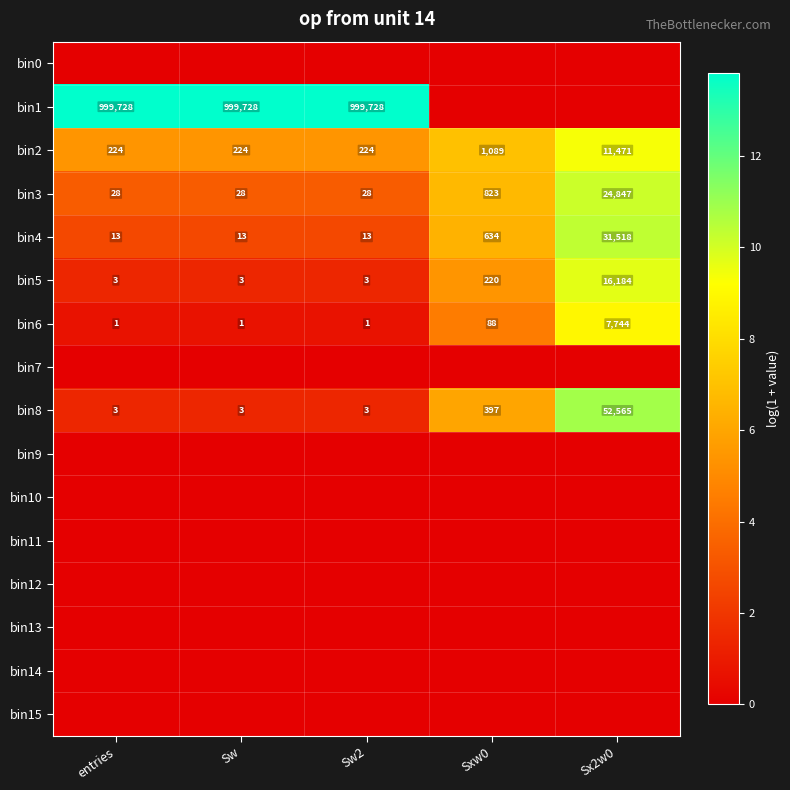

What is the maximum value shown in the chart?

13.8